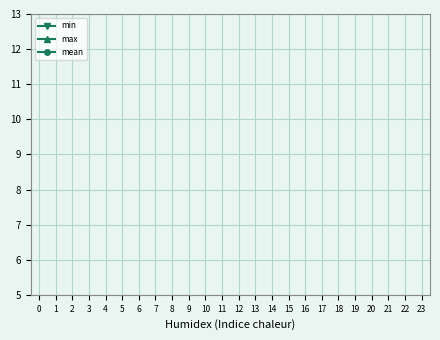

Does the chart display data point markers on the line(s)?

Yes